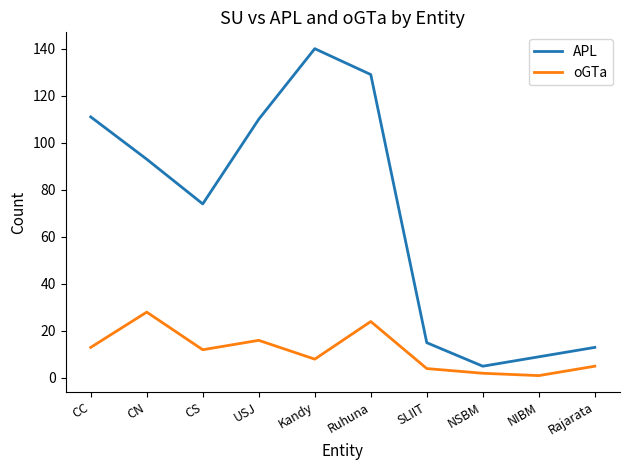

Reading left to right, list all the values displayed in this chart.

APL: CC=111	CN=93	CS=74	USJ=110	Kandy=140	Ruhuna=129	SLIIT=15	NSBM=5	NIBM=9	Rajarata=13
oGTa: CC=13	CN=28	CS=12	USJ=16	Kandy=8	Ruhuna=24	SLIIT=4	NSBM=2	NIBM=1	Rajarata=5